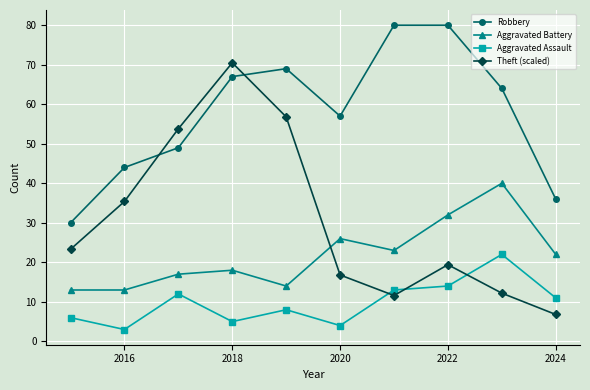

Reading left to right, what are all the values shown in this chart?

Robbery: 30.0	44.0	49.0	67.0	69.0	57.0	80.0	80.0	64.0	36.0
Aggravated Battery: 13.0	13.0	17.0	18.0	14.0	26.0	23.0	32.0	40.0	22.0
Aggravated Assault: 6.0	3.0	12.0	5.0	8.0	4.0	13.0	14.0	22.0	11.0
Theft (scaled): 23.3	35.4	53.8	70.5	56.8	16.8	11.6	19.4	12.2	6.8